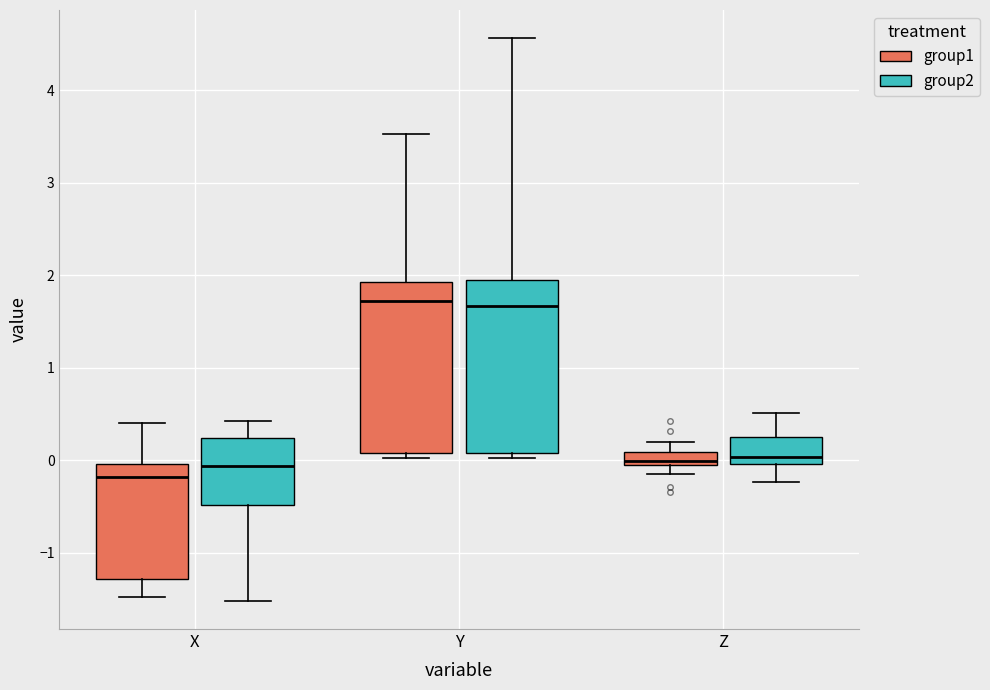

Where does the upper whisker of the box for Y (group1) end on the y-axis? The values are not printed on the chart, so give them approximately, as read against the axis.

3.5